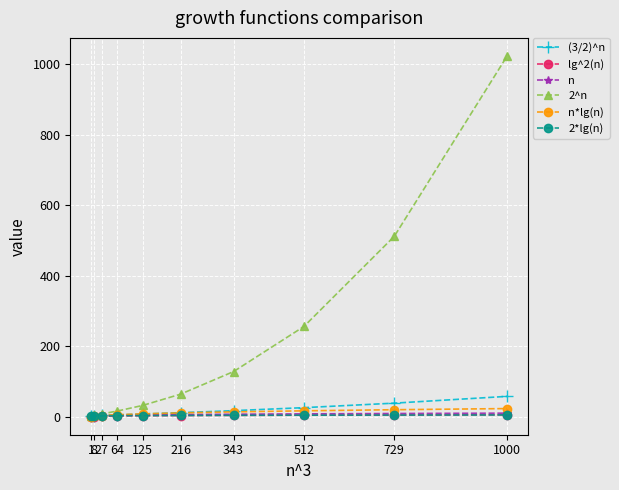

Which series has the largest range (max minus min)?

2^n